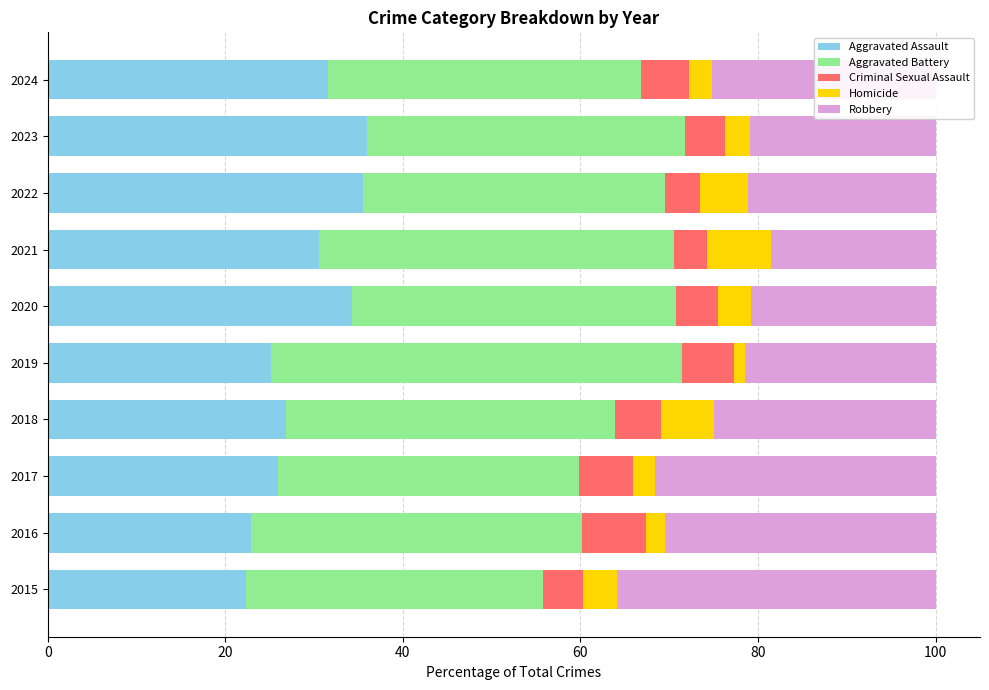

What is the highest value of the Aggravated Assault series?

36.0